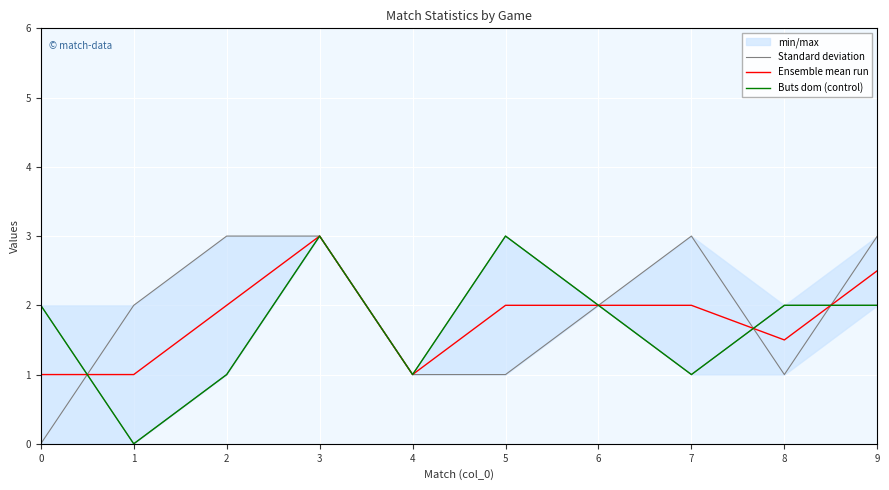

Count the Buts dom (control) values in the range 1 to 2.

7